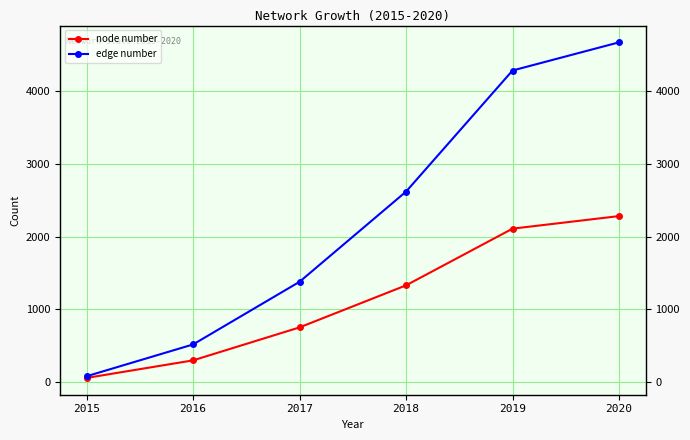

How many values in the node number series exceed 1328?

2